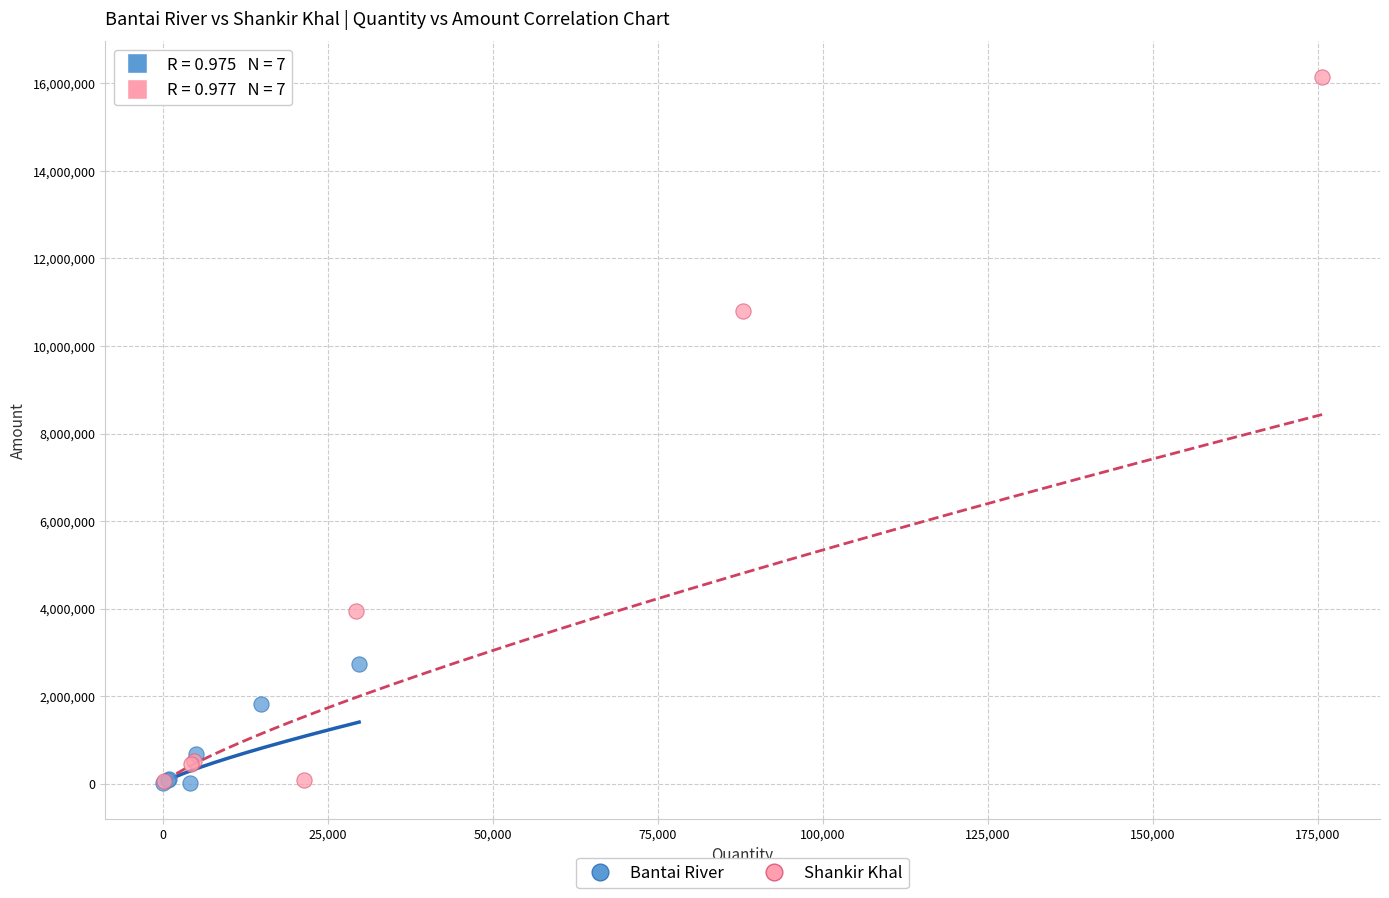

Which series has the largest Y range (max minus min)?

Shankir Khal